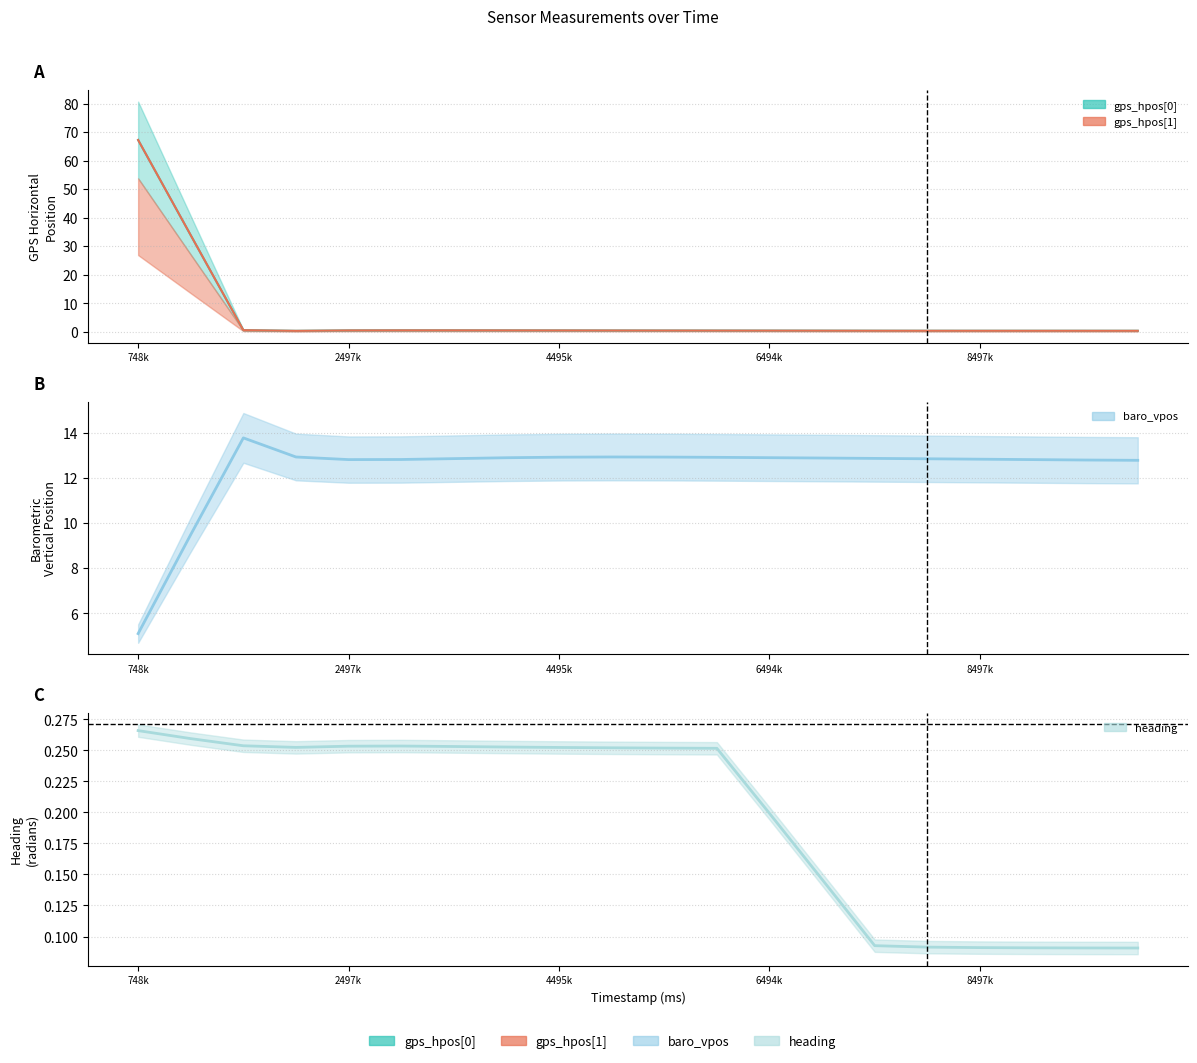

What is the spread (max minus min) of values at 6996000?

12.9